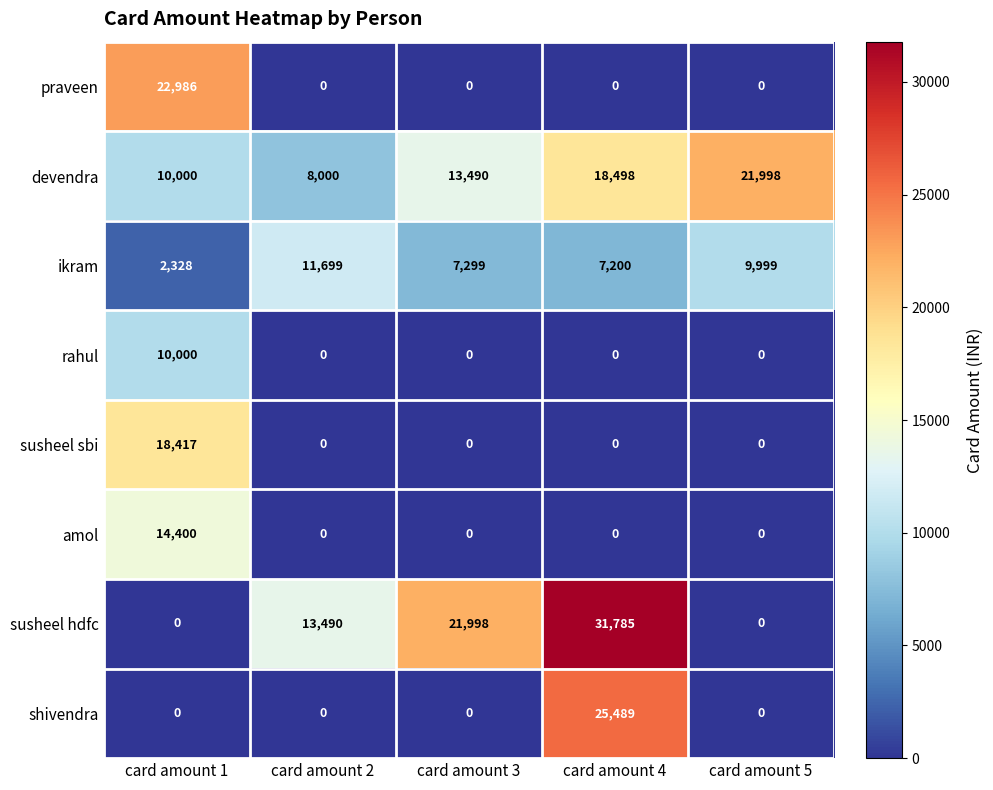

How many data points in ikram are less than 7299?

2